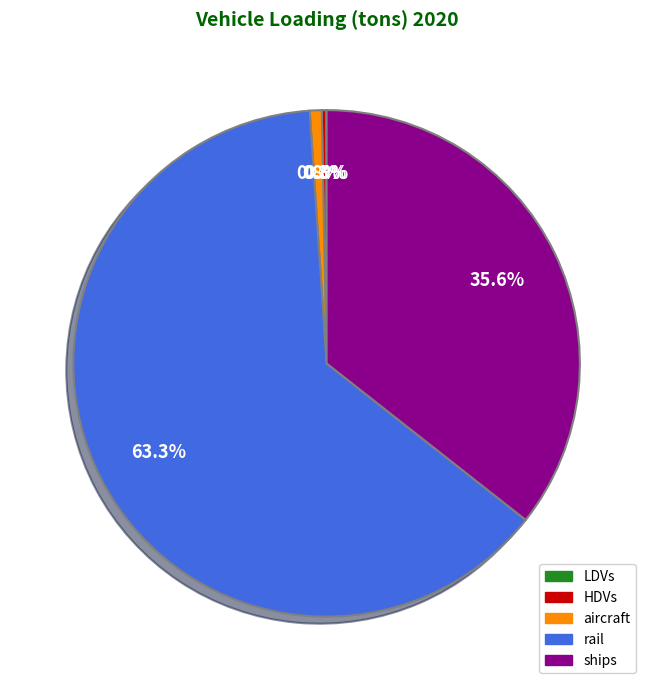

Does any single category account for the majority?

Yes